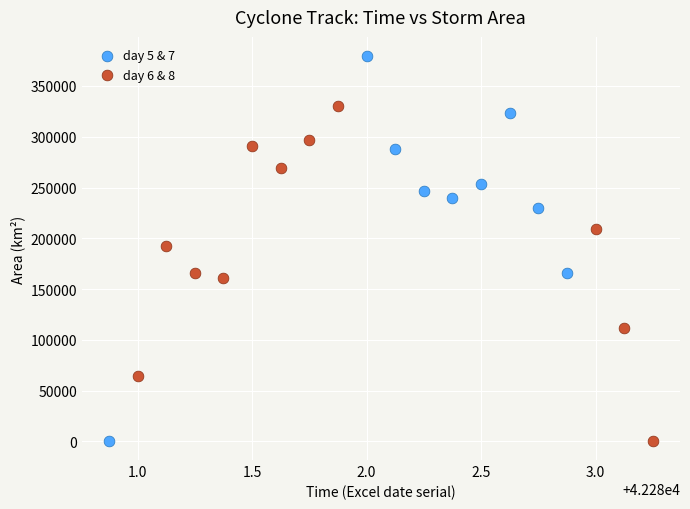

What are all the series names shown in the legend?

day 5 & 7, day 6 & 8